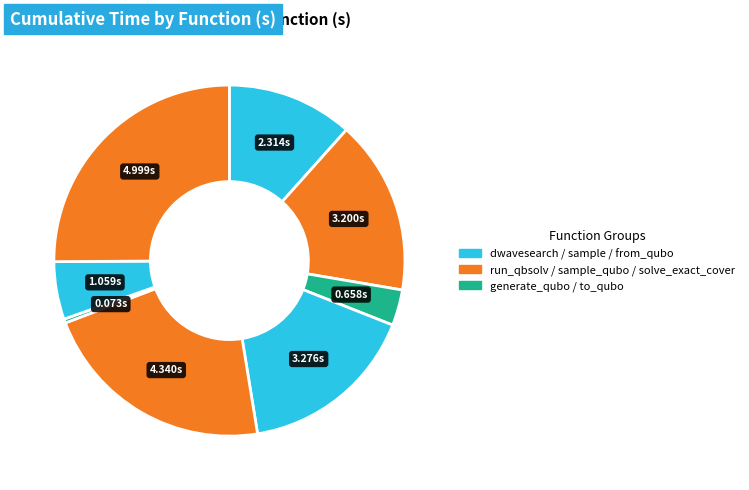

How many slices are in this pie chart?

8